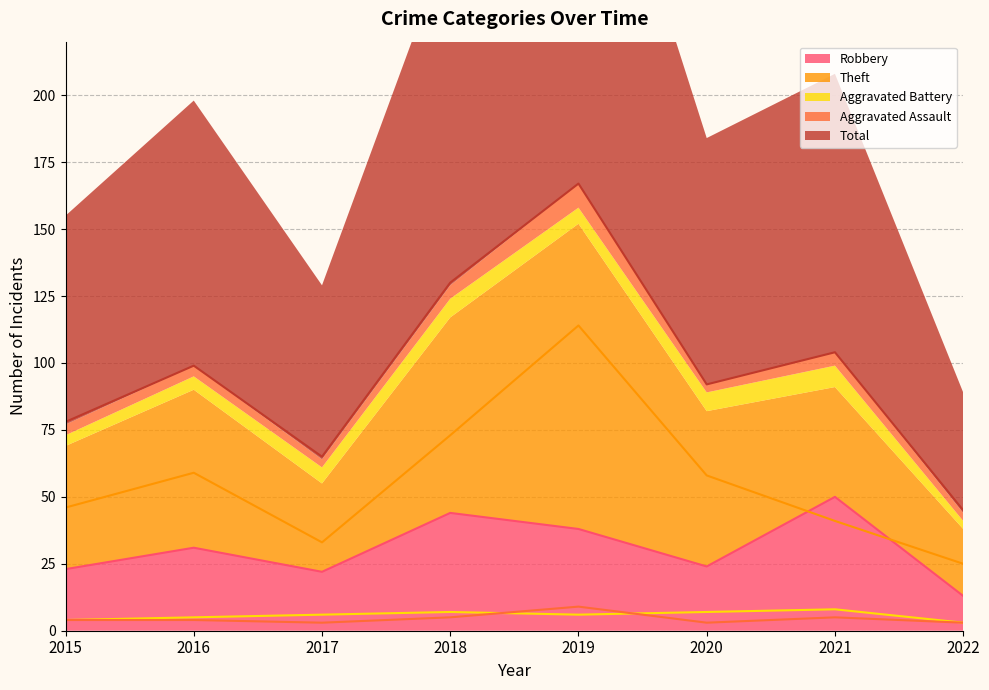

In Aggravated Battery, how many points are higher than both neighbors (excluding endpoints)?

2